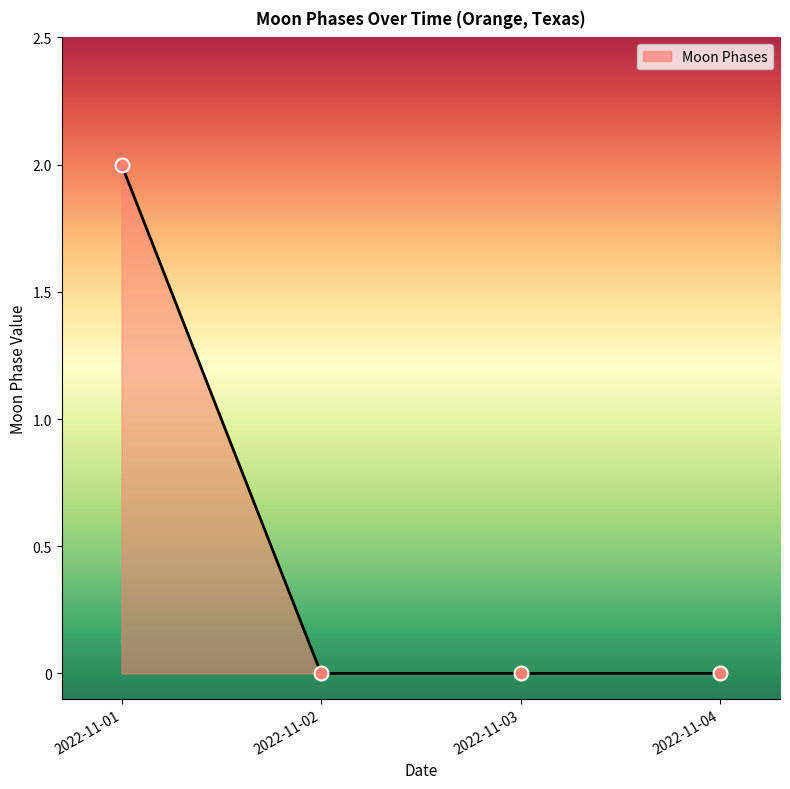

True or false: the data has more than 1 interior local peaks.

False